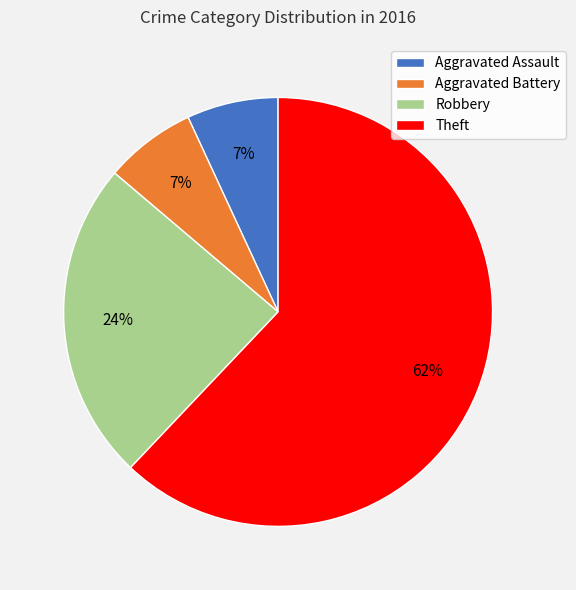

Is it true that Aggravated Battery is 22% of the pie?

False